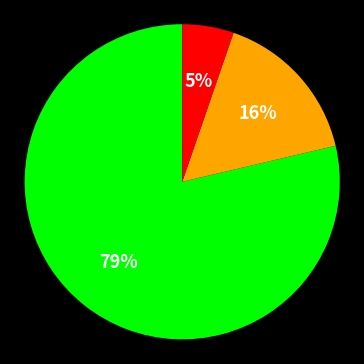

To the nearest percent, what is the average slice percentage?

33%